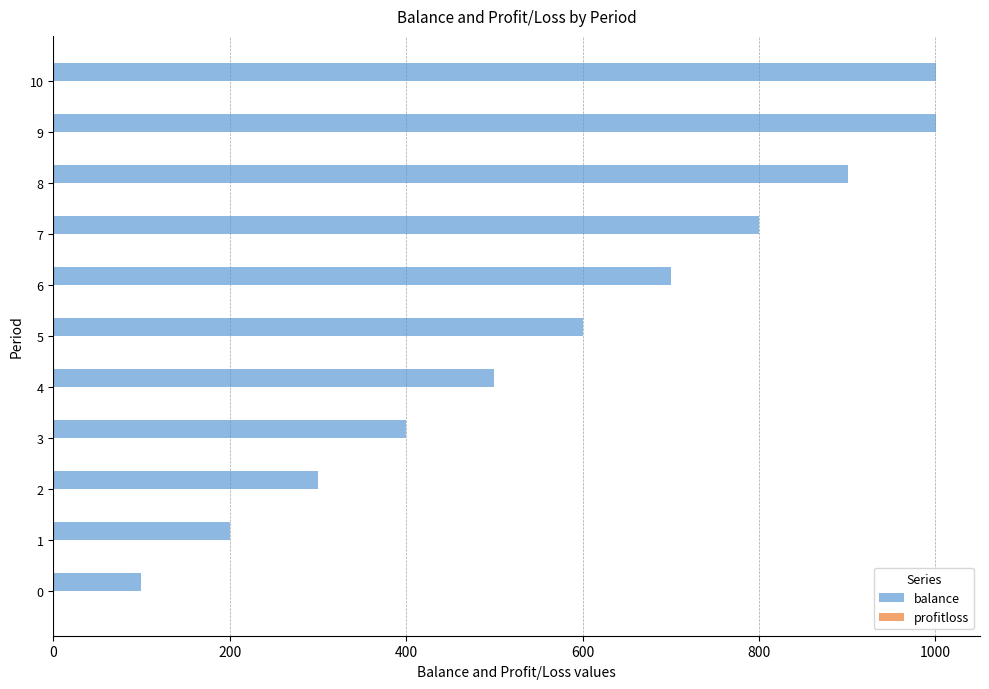

What is the average value of the balance series?

591.1